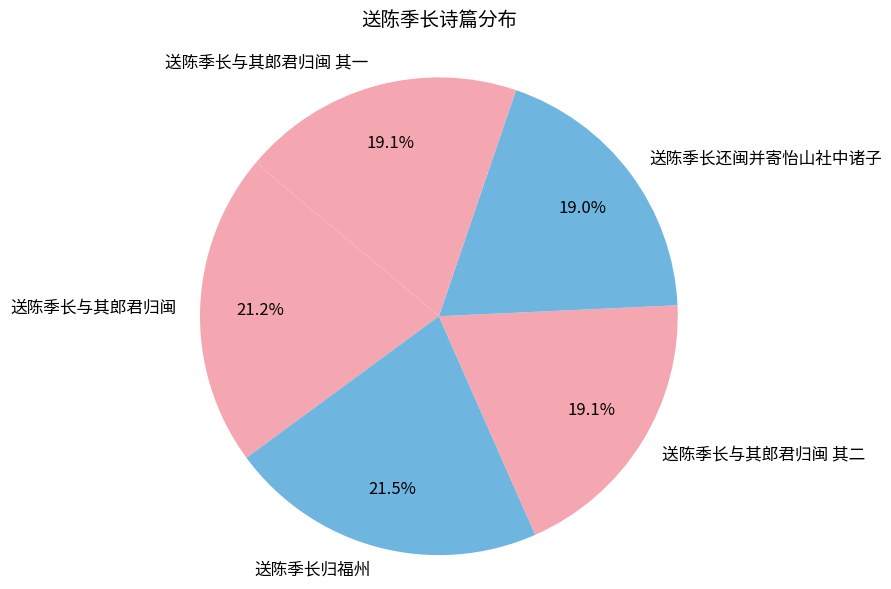

Does any single category account for the majority?

No